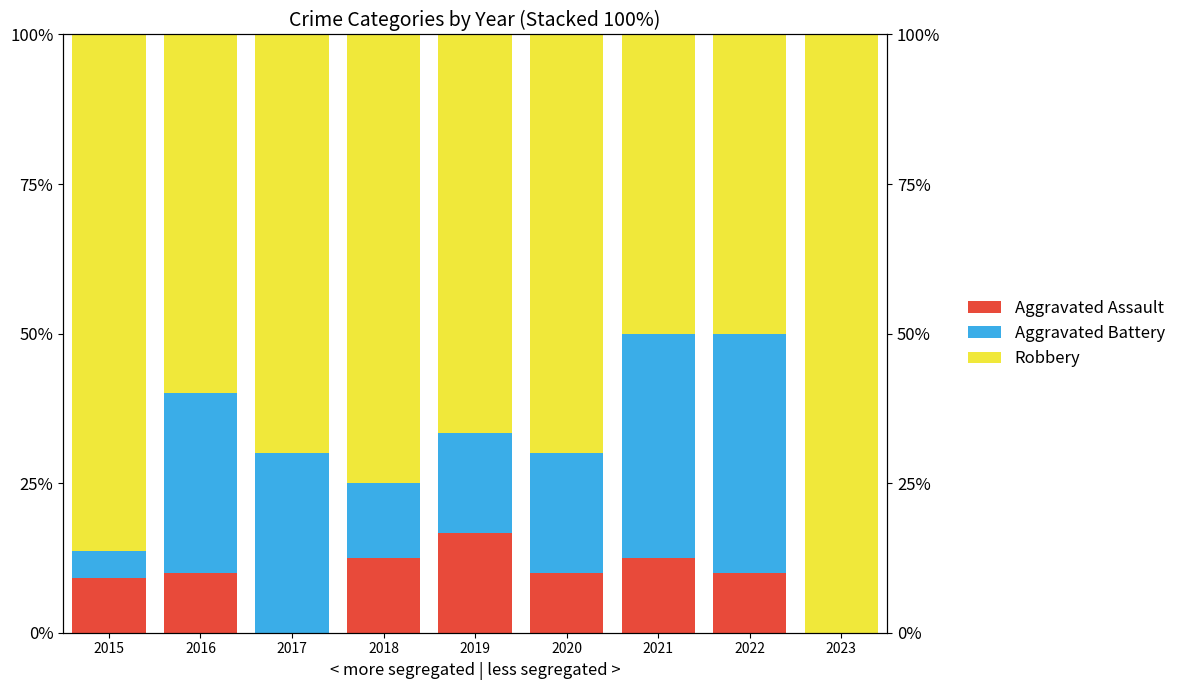

At which category is the sum across all series the highest?

2015